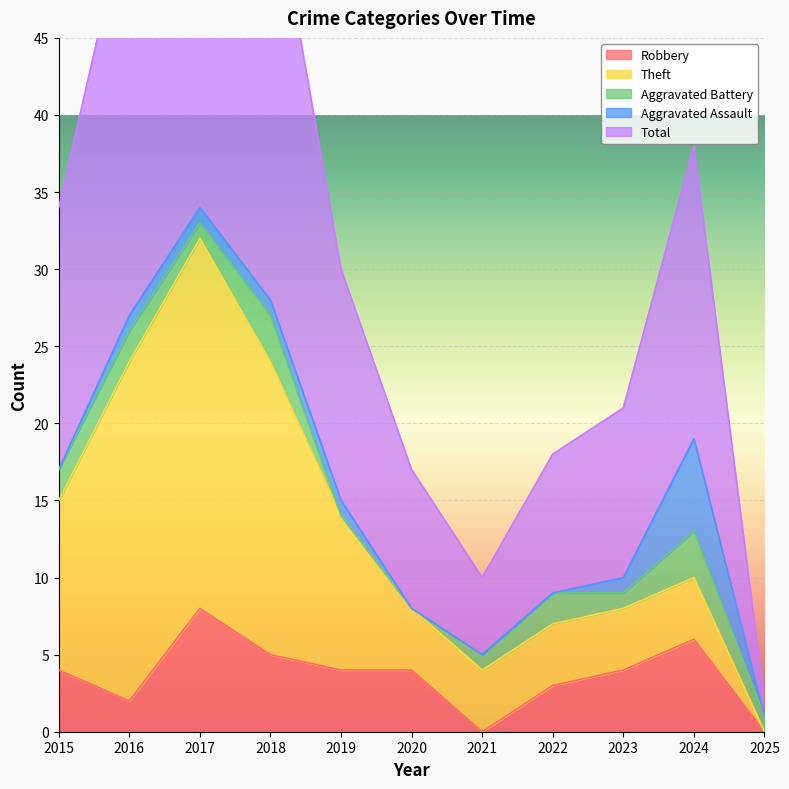

True or false: Theft has more than 1 points higher than both neighbors.

False